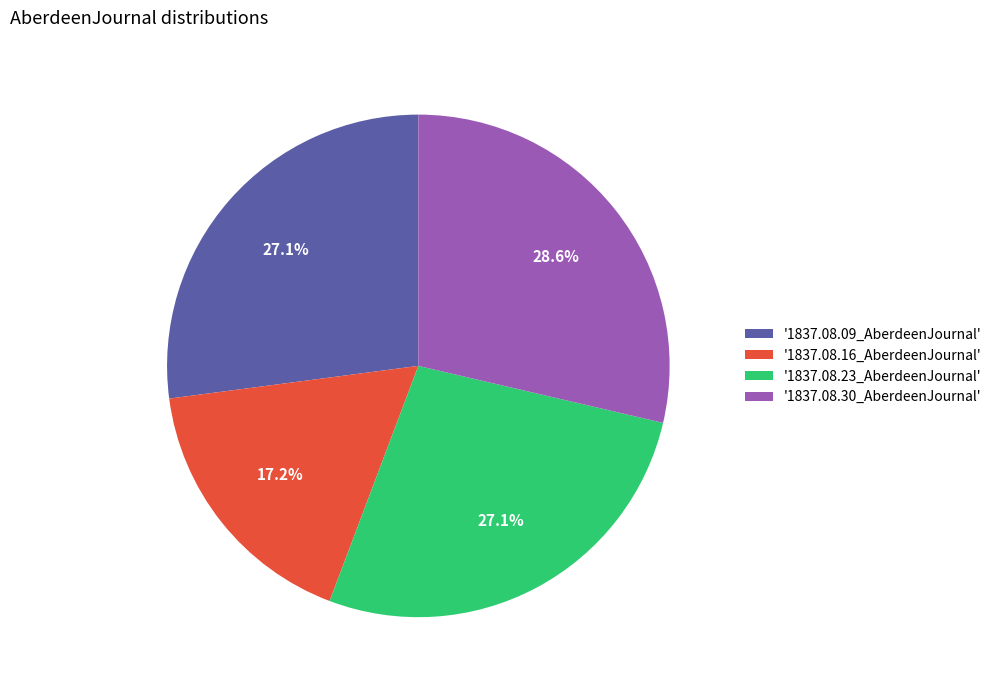

How many slices are in this pie chart?

4